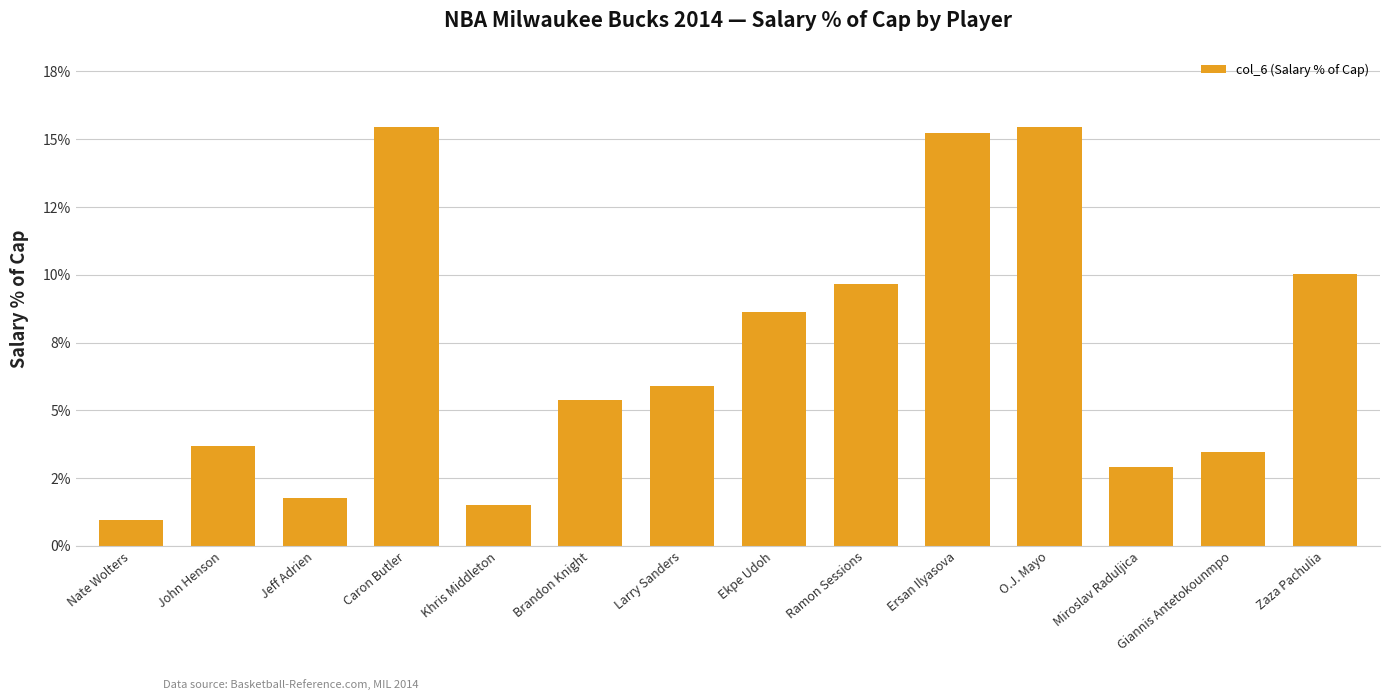

Are the bars grouped side by side (vs. stacked)?

No